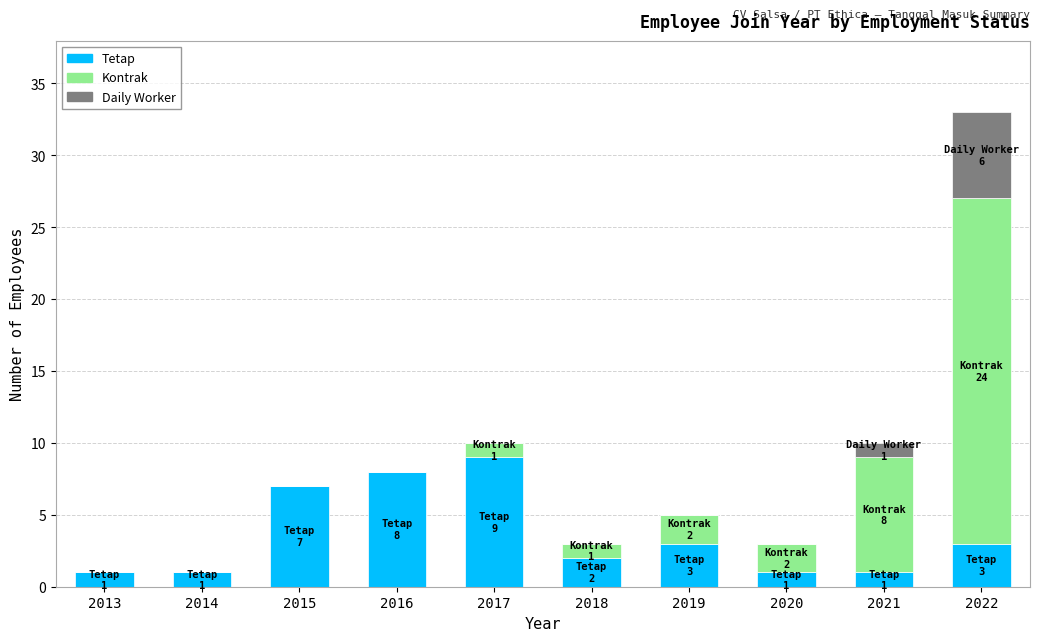

Are the bars grouped side by side (vs. stacked)?

No